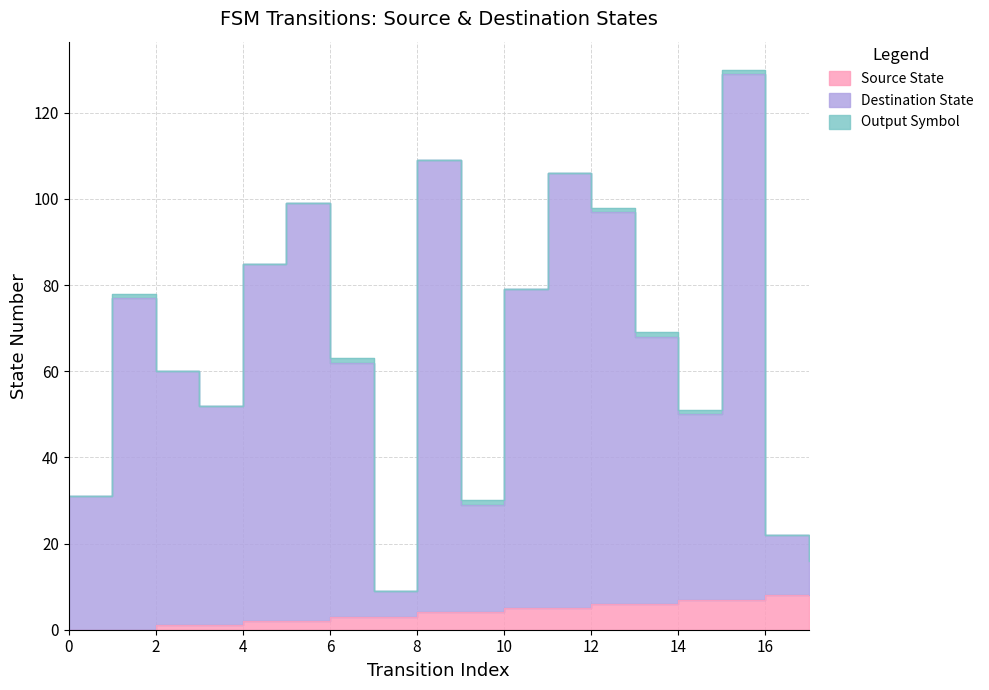

True or false: destination_state has a value of 60 at 2.

True